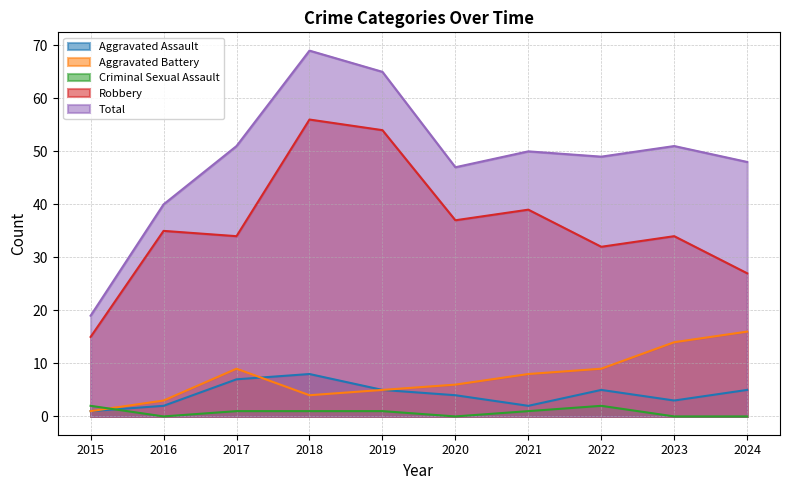

At which category does Aggravated Assault reach its first local valley?

2021